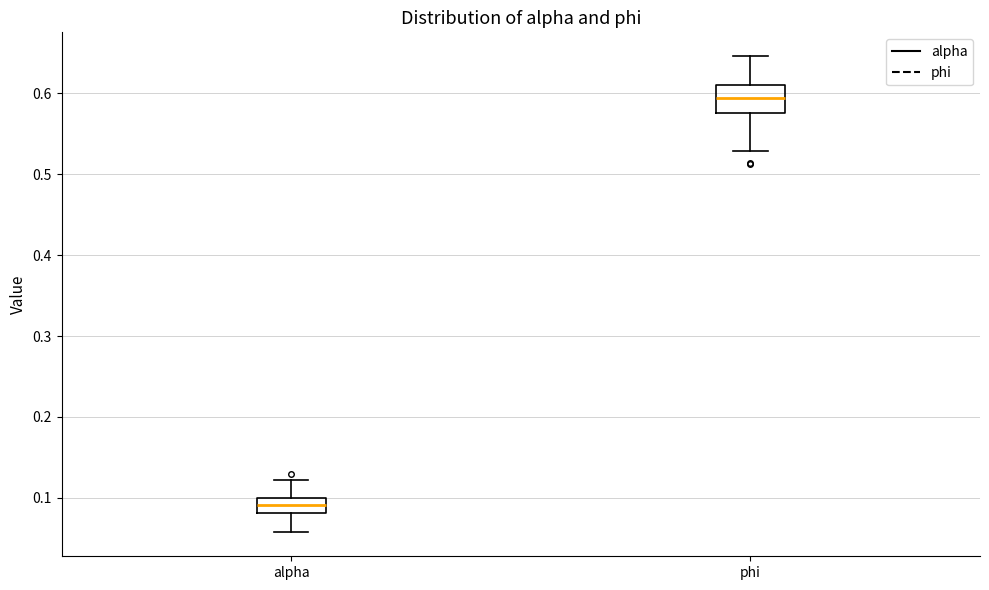

Where does the lower whisker of the box for alpha end on the y-axis? The values are not printed on the chart, so give them approximately, as read against the axis.

0.06